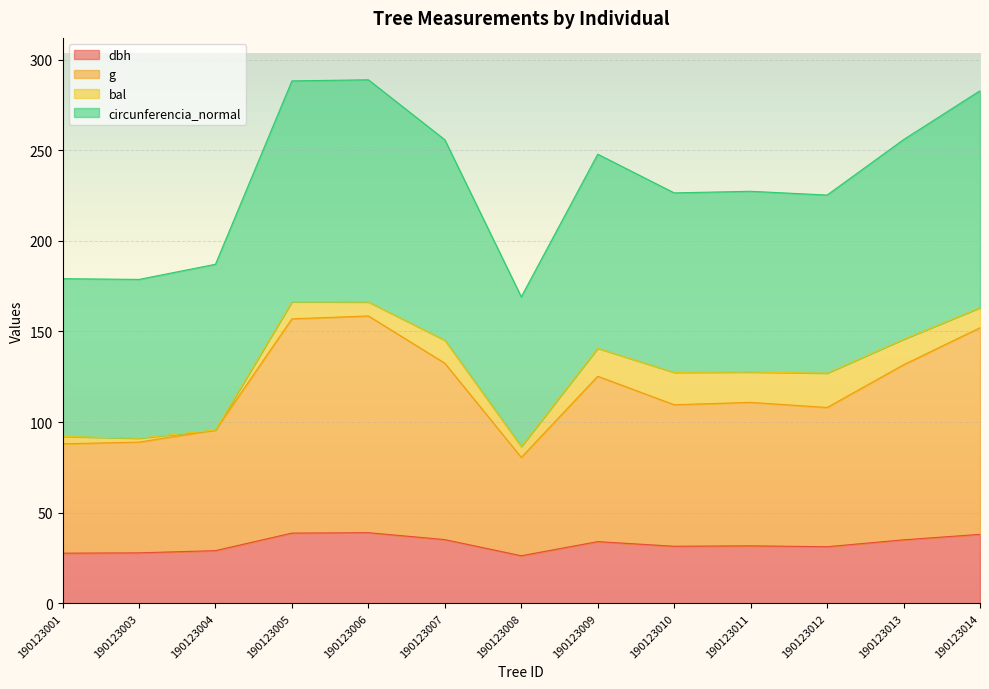

Is it true that dbh equals 11.8 at 190123010?

False